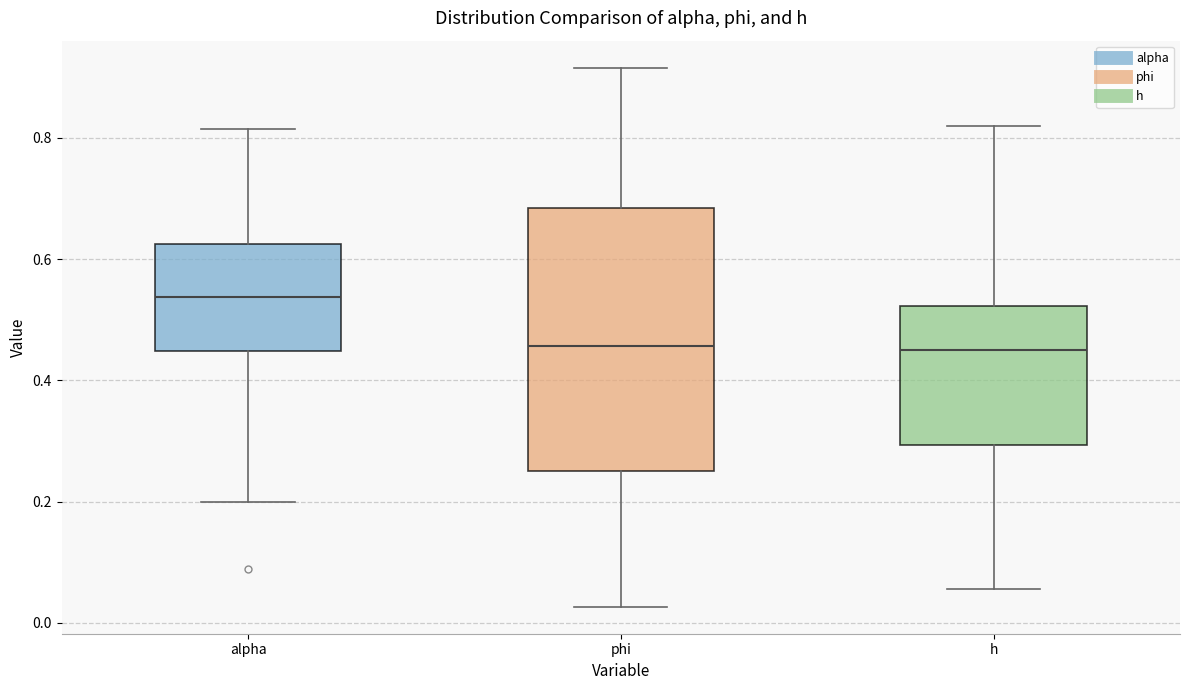

Which box is the tallest, from its lower edge to its upper edge?

phi